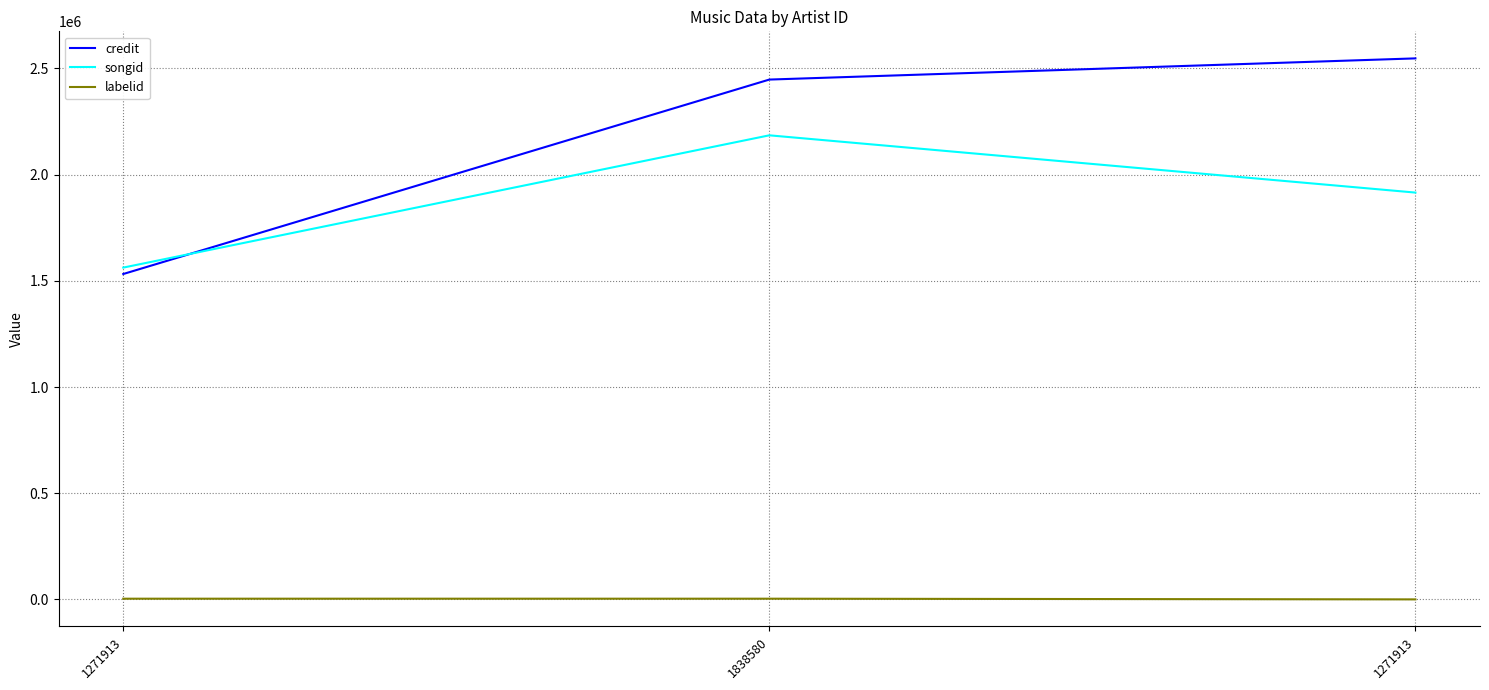

Rank the categories by songid value from highest to lowest.

1838580, 1271913, 1271913